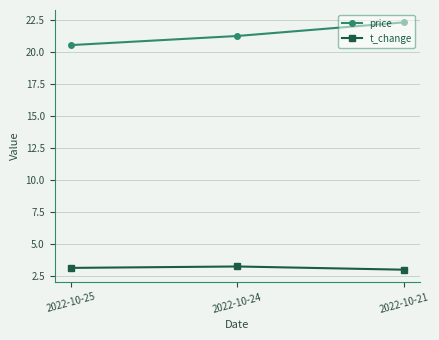

At 2022-10-24, list the series in order from smallest to largest.

t_change, price